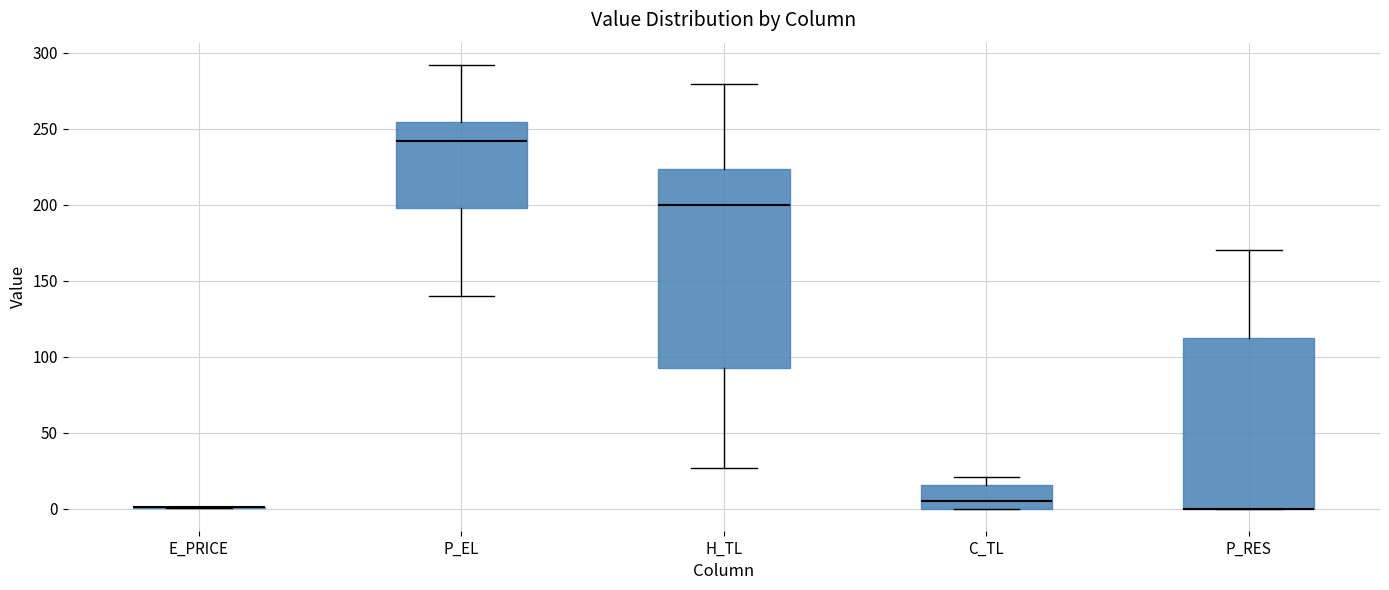

Where does the lower whisker of the box for H_TL end on the y-axis? The values are not printed on the chart, so give them approximately, as read against the axis.

25